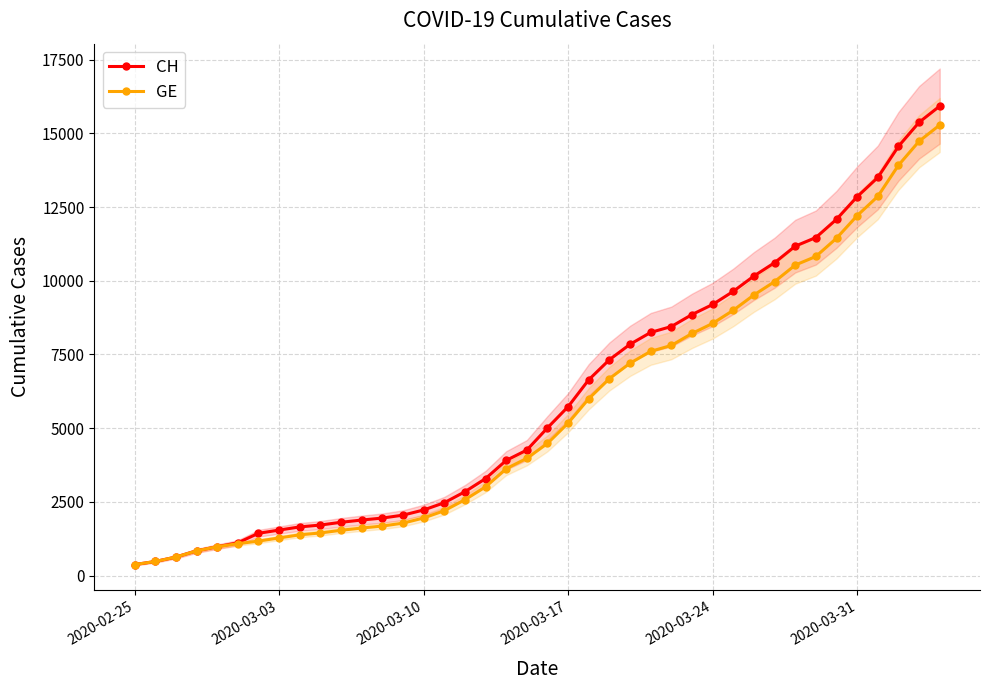

What is the maximum value for CH?

15926